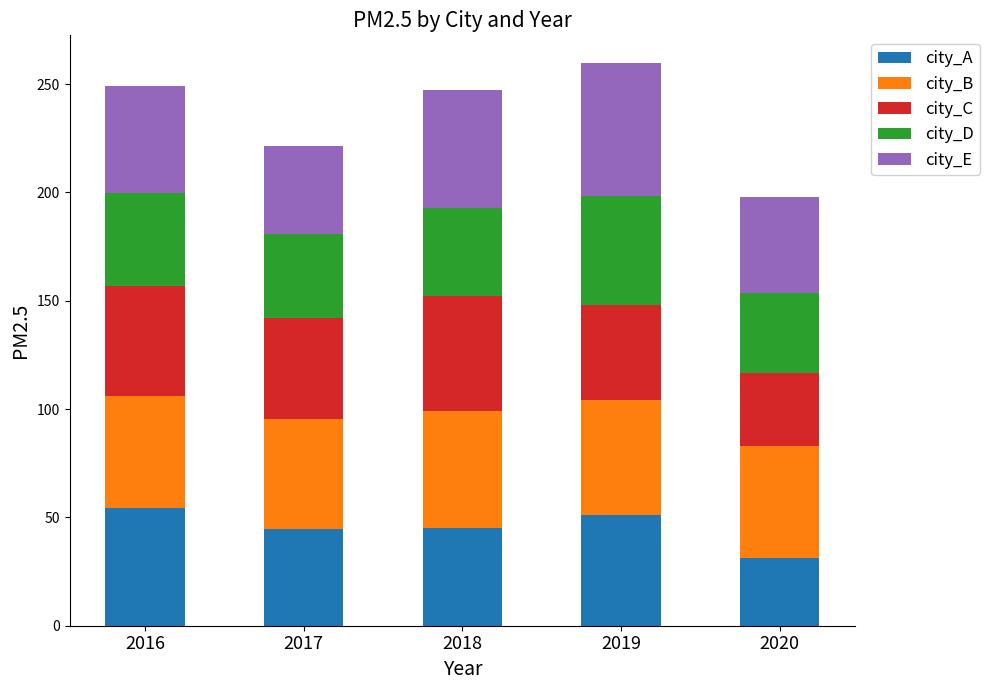

What is the total value across all series at 2016?

249.1